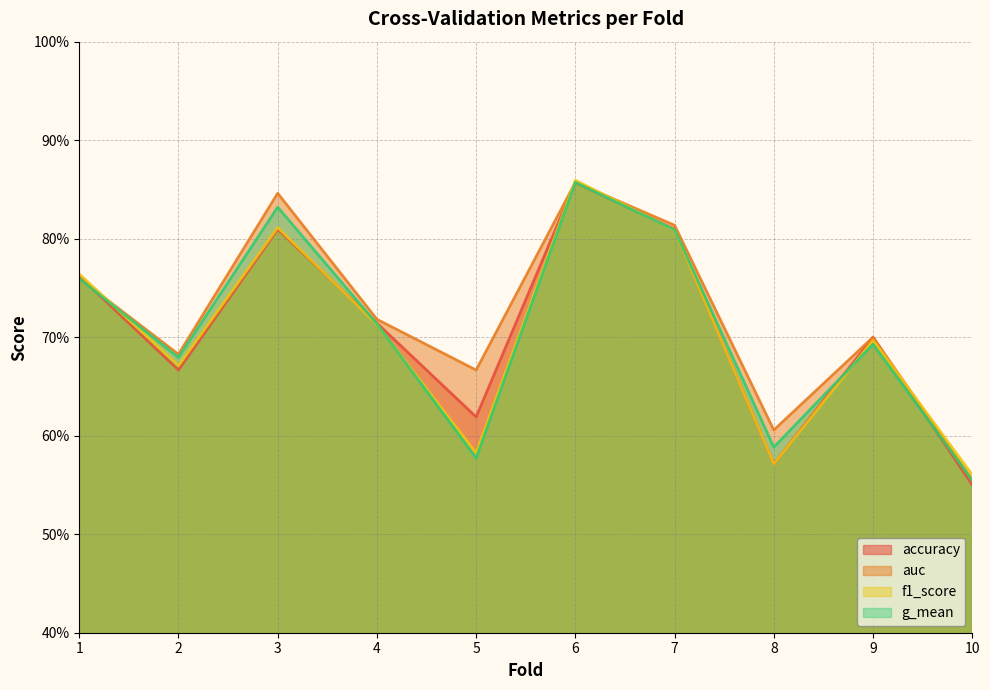

Does the chart display data point markers on the line(s)?

No